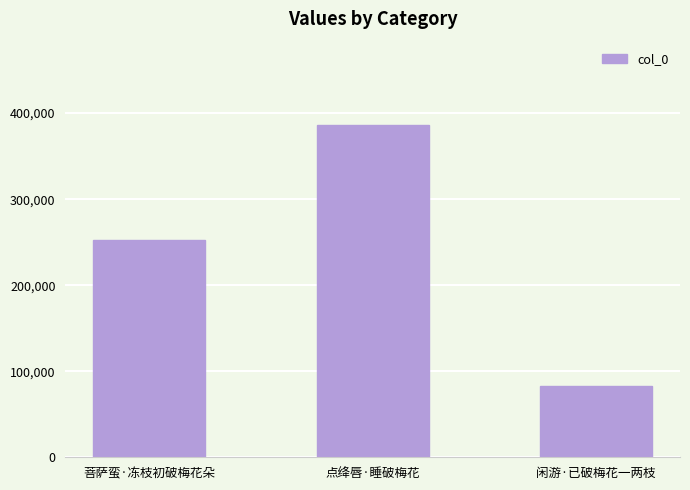

List the labels in order of value, largest first.

点绛唇·睡破梅花, 菩萨蛮·冻枝初破梅花朵, 闲游·已破梅花一两枝